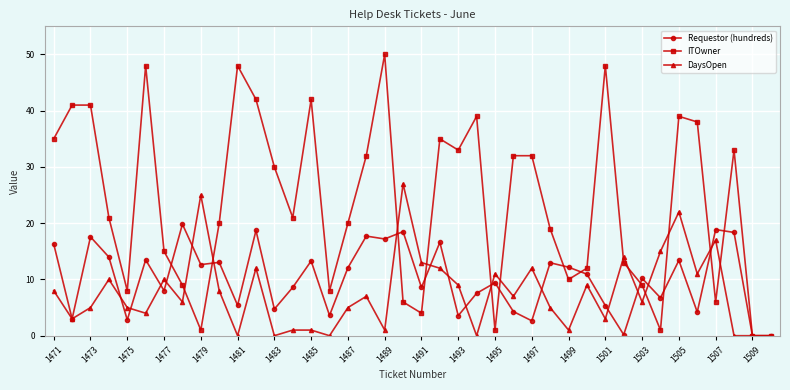

What is the difference between the maximum and second lowest values in the DaysOpen series?

27.0